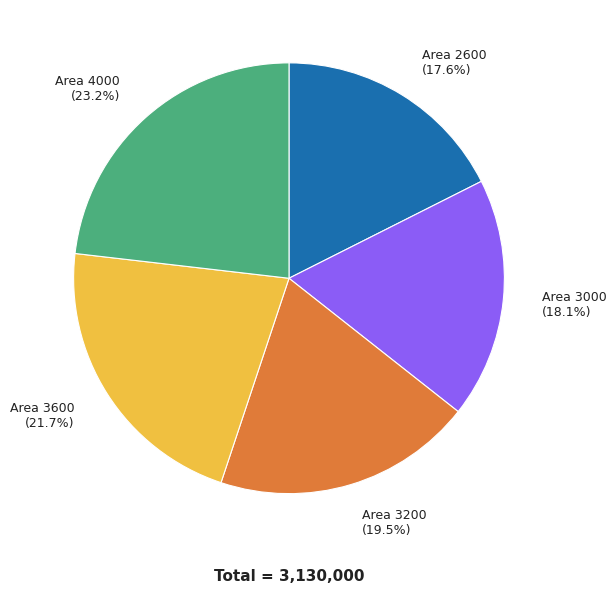

How many segments does this pie chart have?

5